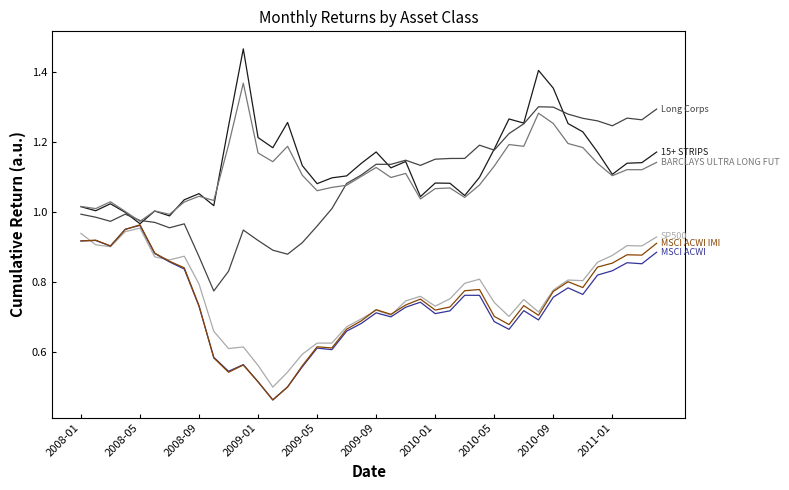

How many lines are shown in the chart?

6